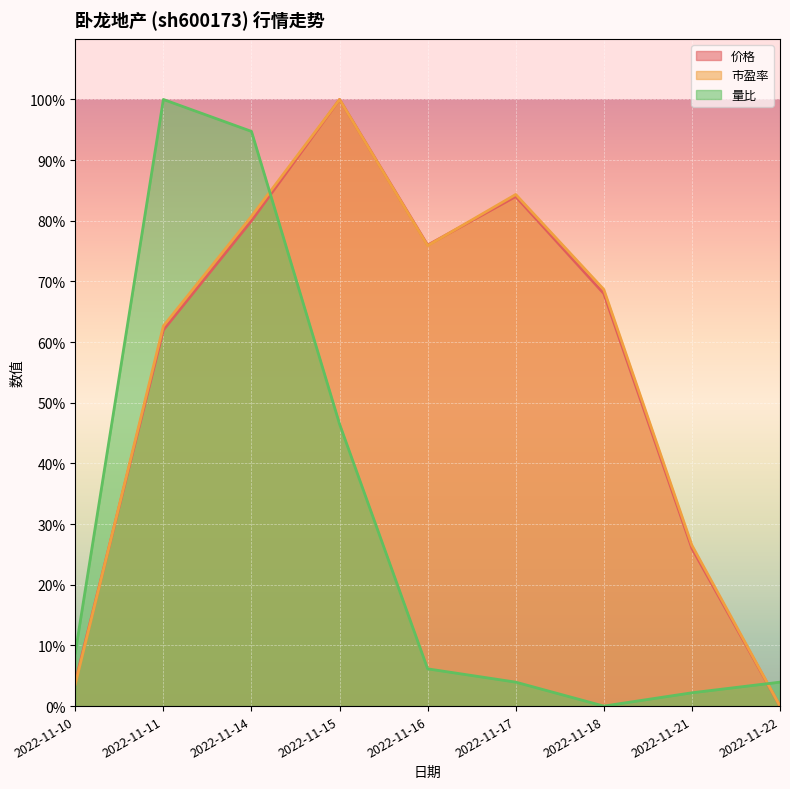

What is the total value across all series at 2022-11-11?

224.7